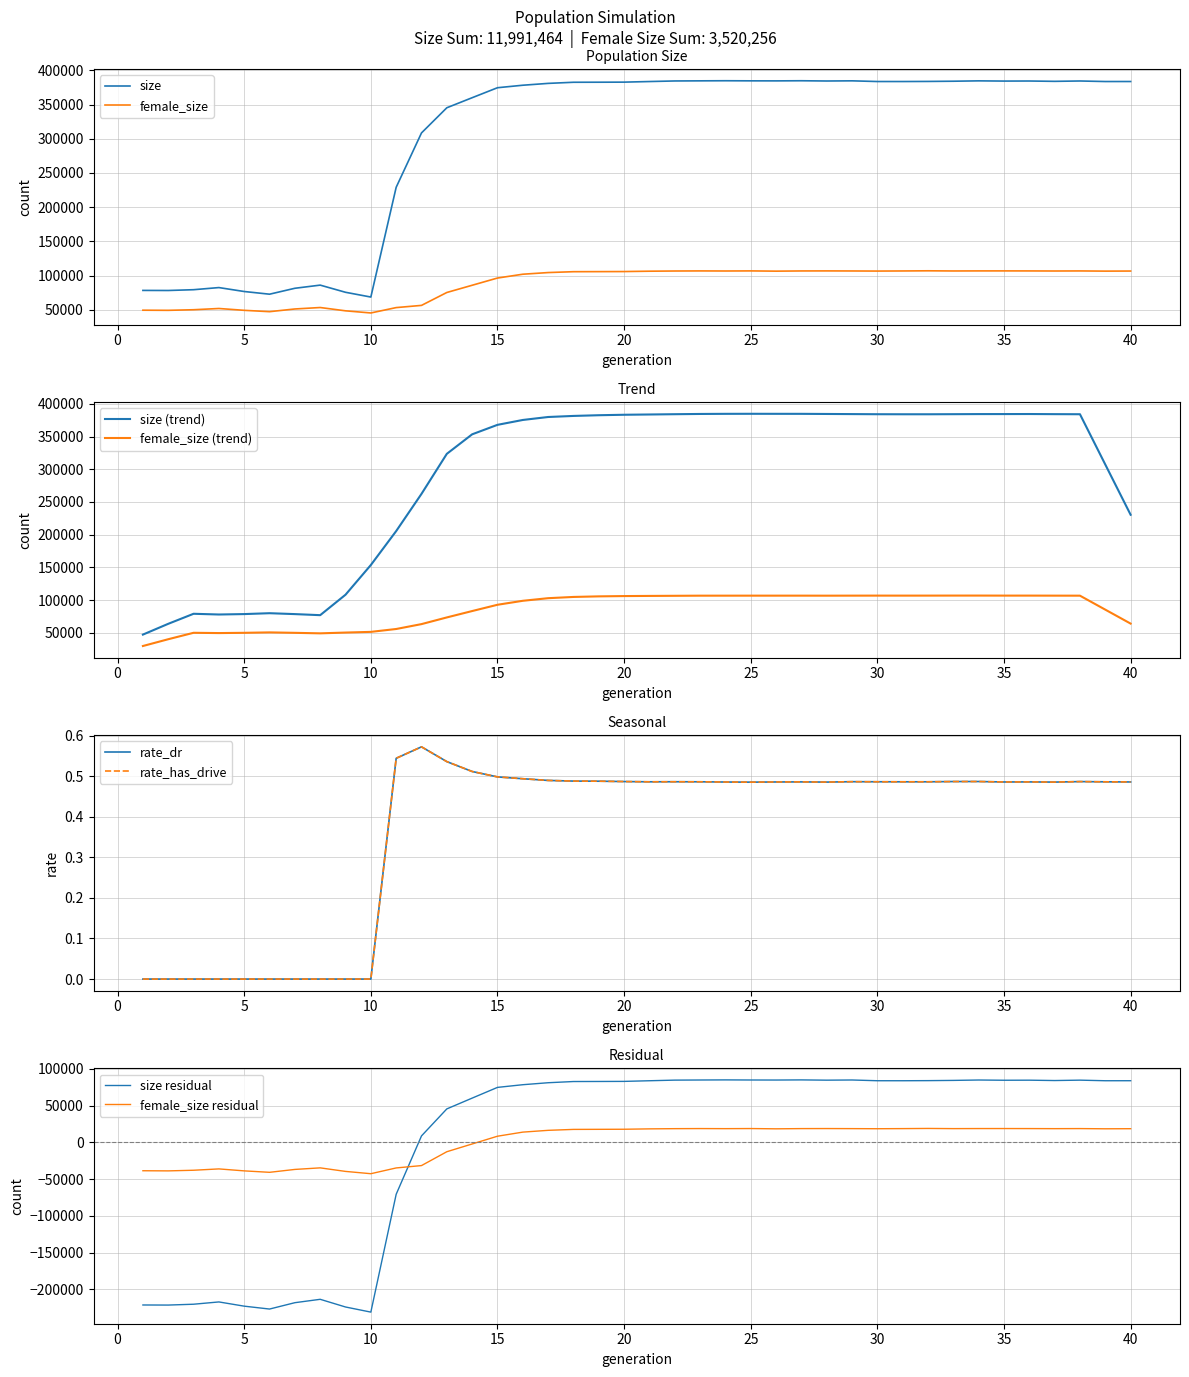

True or false: female_size and size intersect in this chart.

False